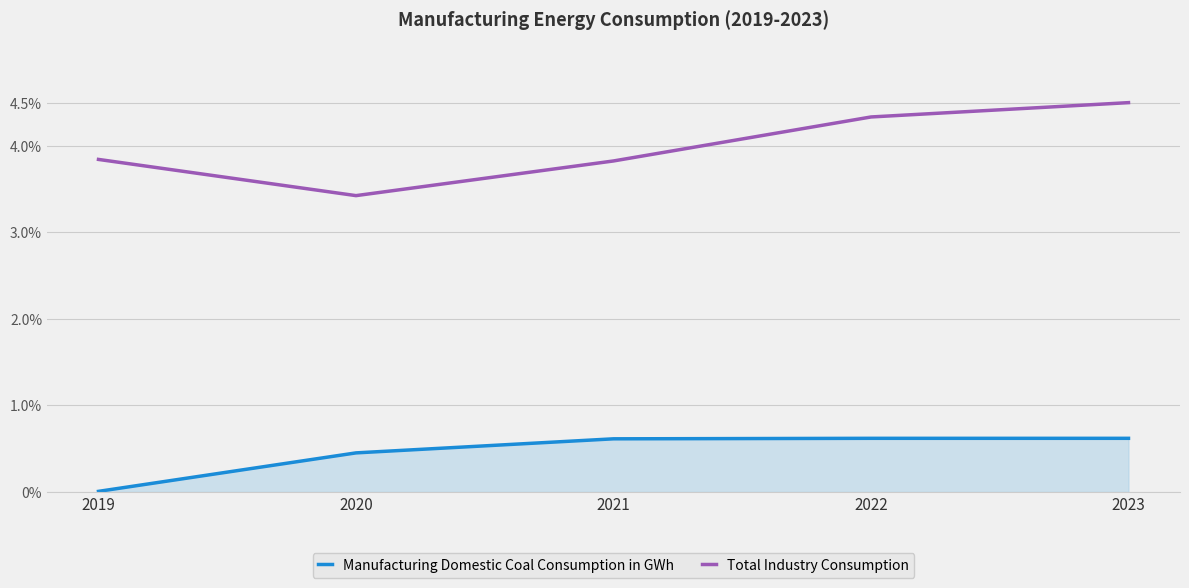

Between 2020 and 2023, which series saw the biggest shift?

Total Industry Consumption